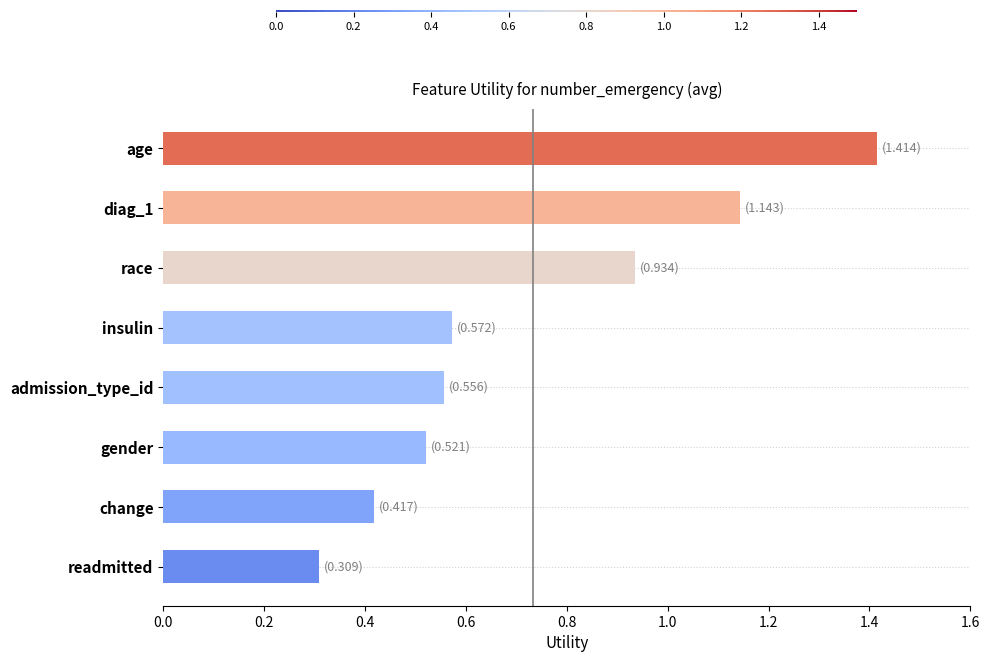

What is the label of the 8th bar from the bottom?

age